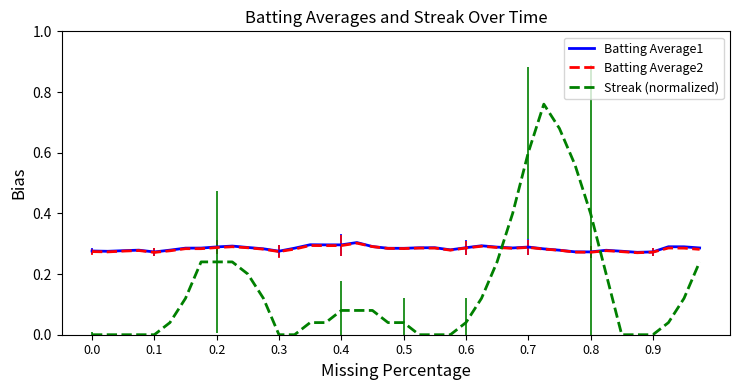

Which series has the widest spread of values?

Streak (normalized)